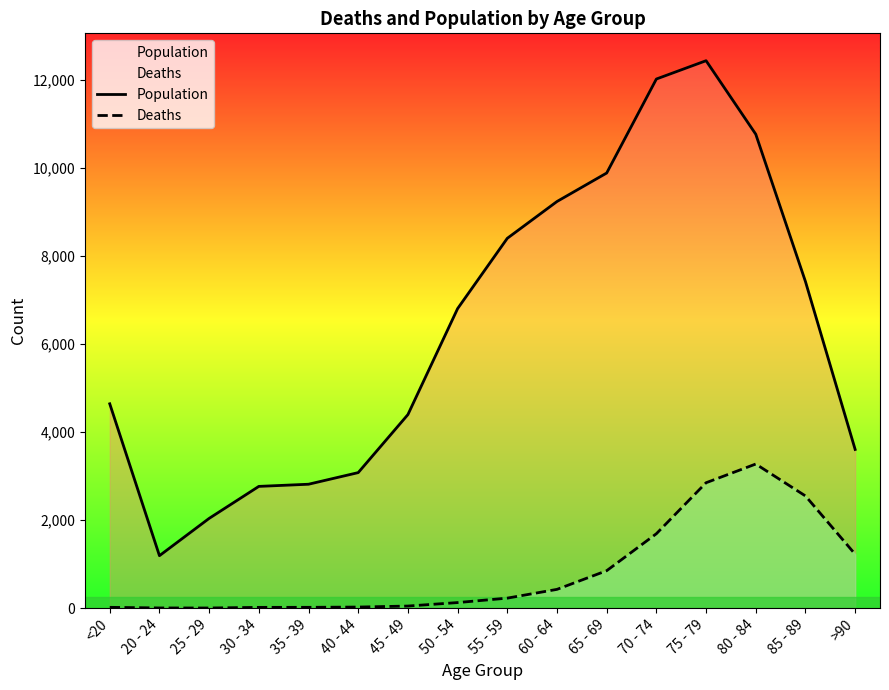

How many categories are shown in the chart?

16